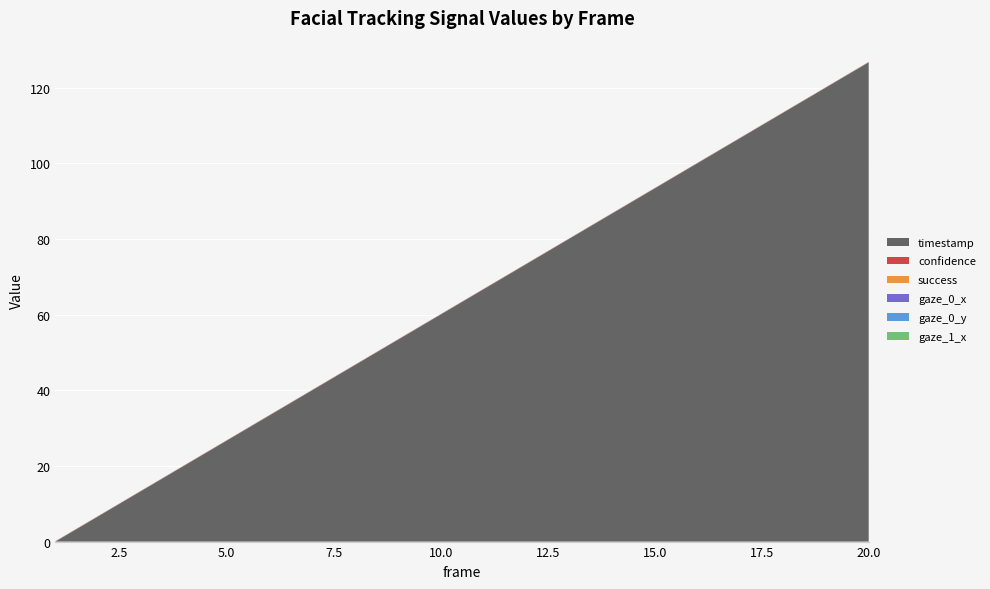

True or false: timestamp has a value of 211.5 at 20.0.

False